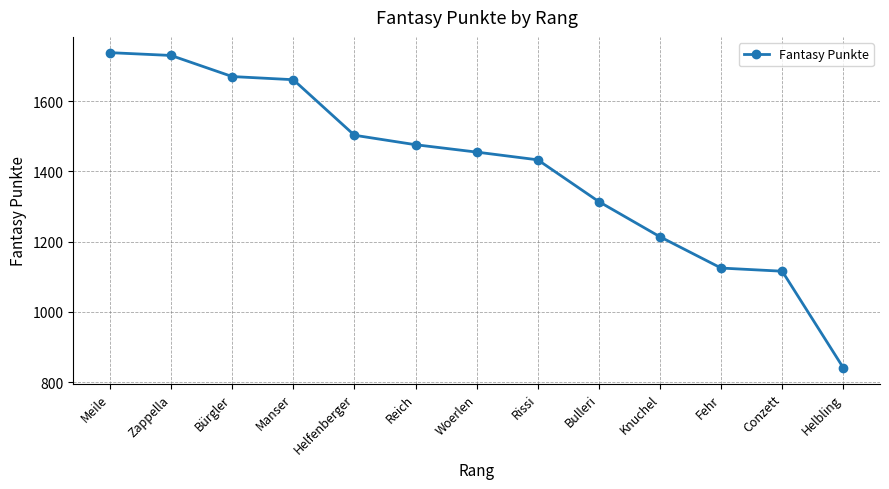

What is the difference between the values at Meile and Reich?

262